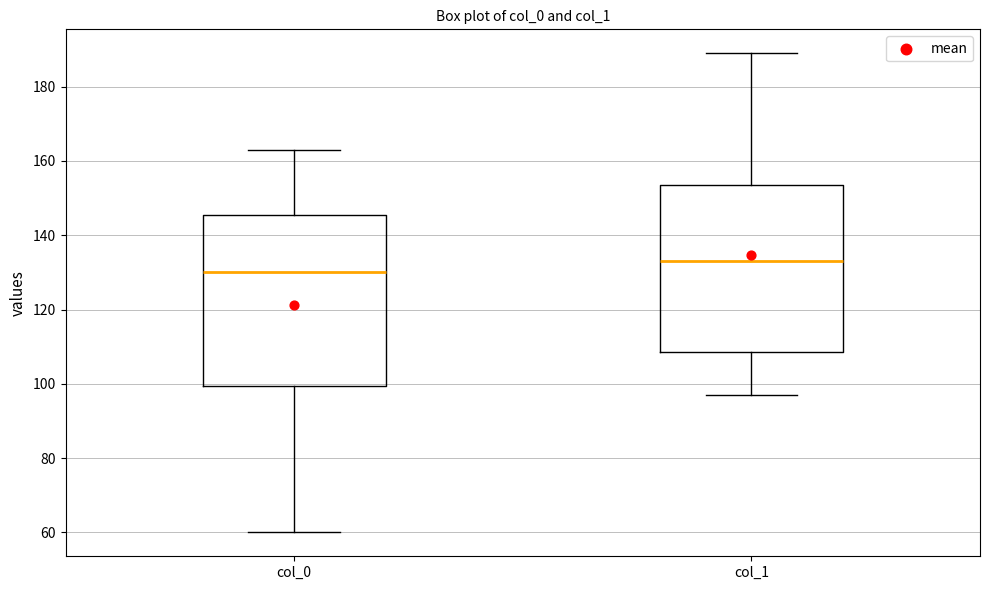

Reading left to right, read every box against the y-axis: the position of its median line, the range the box covers, and the ends of its whiskers. The values are not printed on the chart, so give them approximately, as read against the axis.

col_0: median 130, box 100 to 146, whiskers 60 to 164
col_1: median 134, box 108 to 154, whiskers 98 to 190